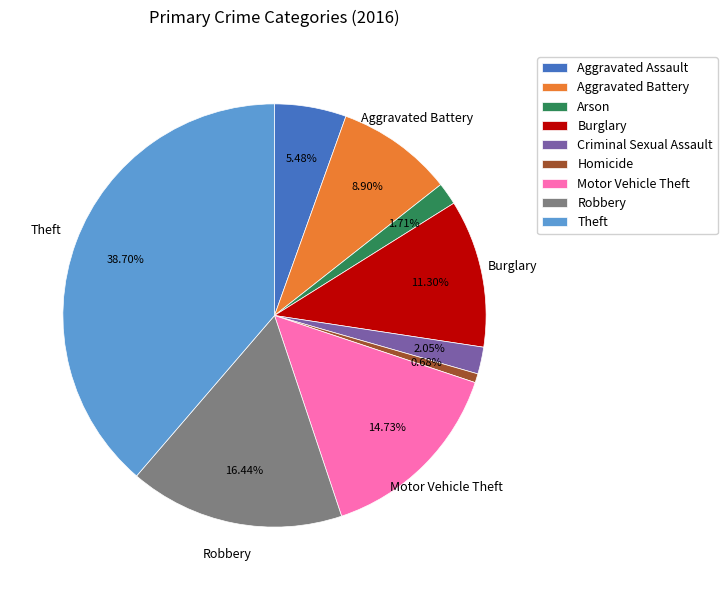

Count the number of slices in the pie.

9